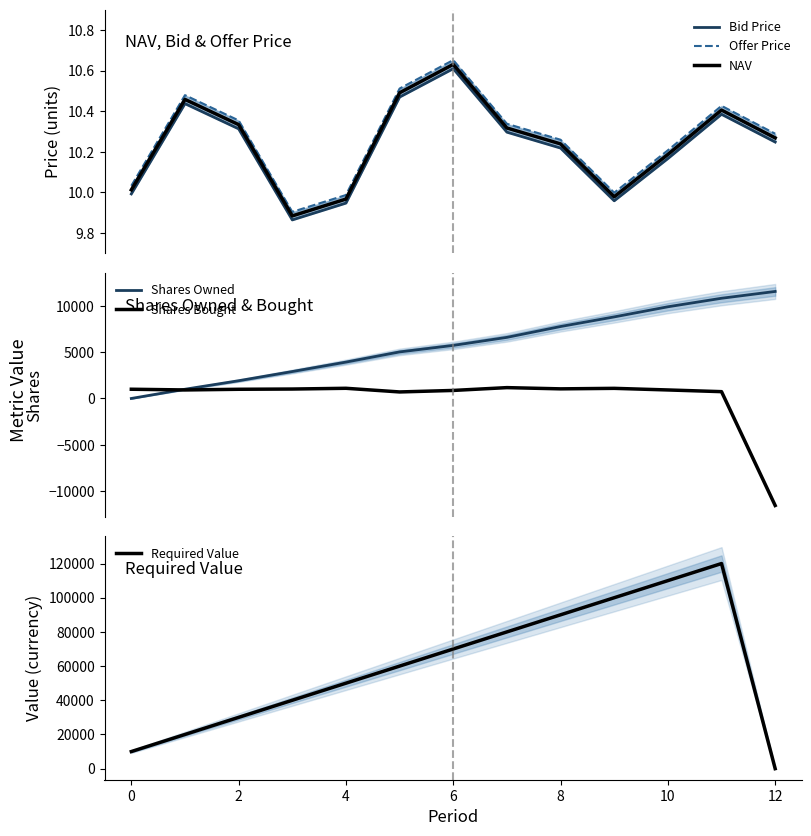

What is the maximum value for Shares Bought?

1171.4